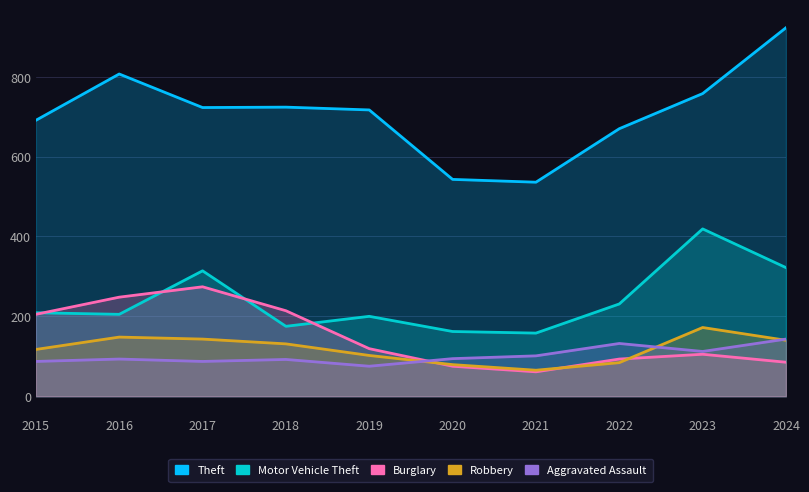

At how many categories does at least one series exceed 528?

10